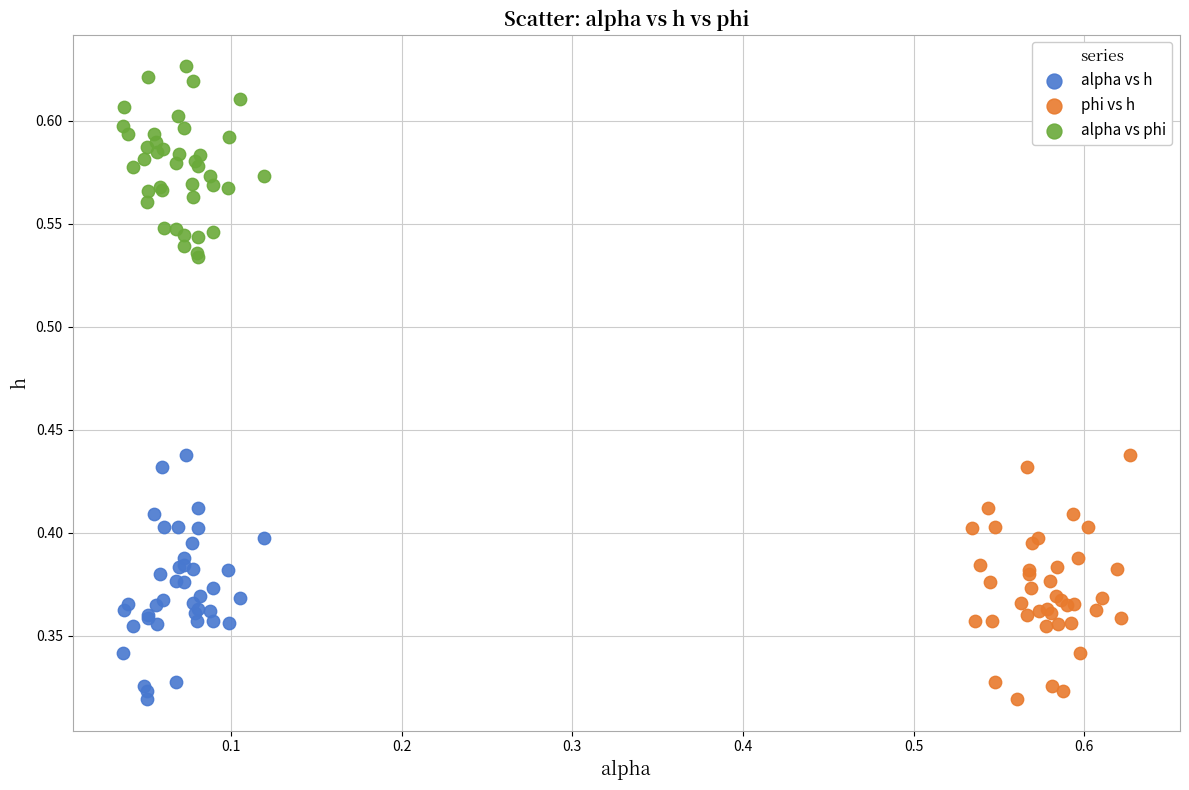

Which series contains the highest Y value?

alpha vs phi